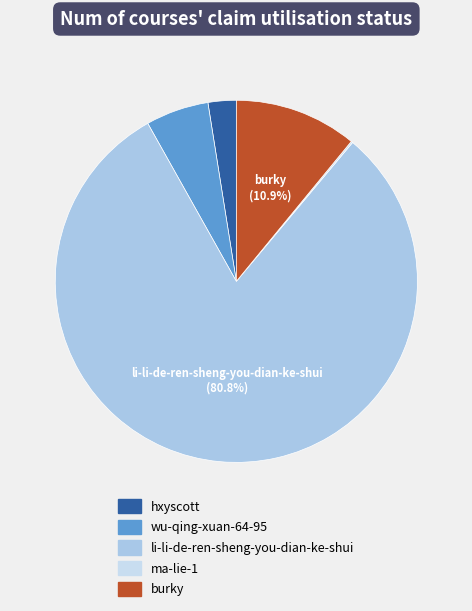

Approximately how many times larger is the value at wu-qing-xuan-64-95 compared to li-li-de-ren-sheng-you-dian-ke-shui?

0.1